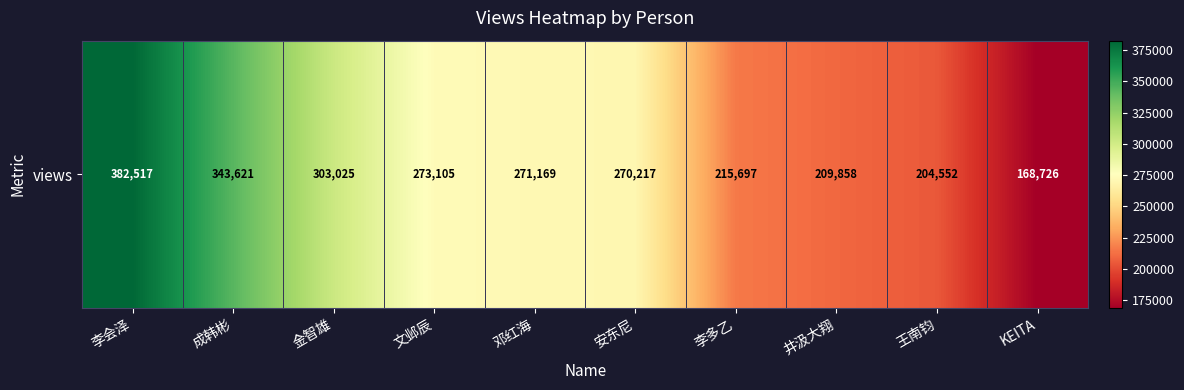

At which category does the chart reach its minimum across all series?

KEITA